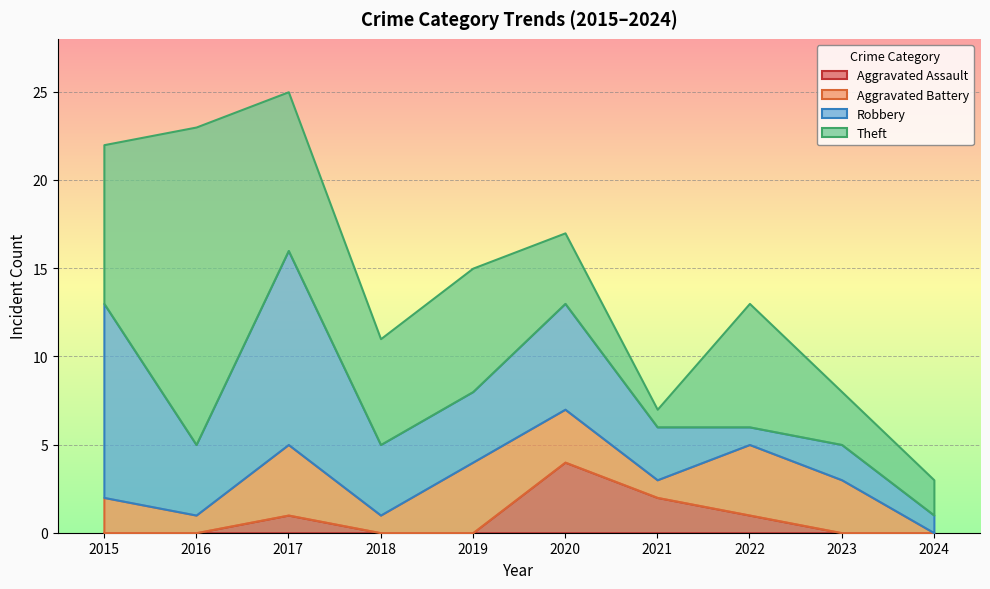

The Aggravated Assault series shows 4 at 2020. True or false?

True